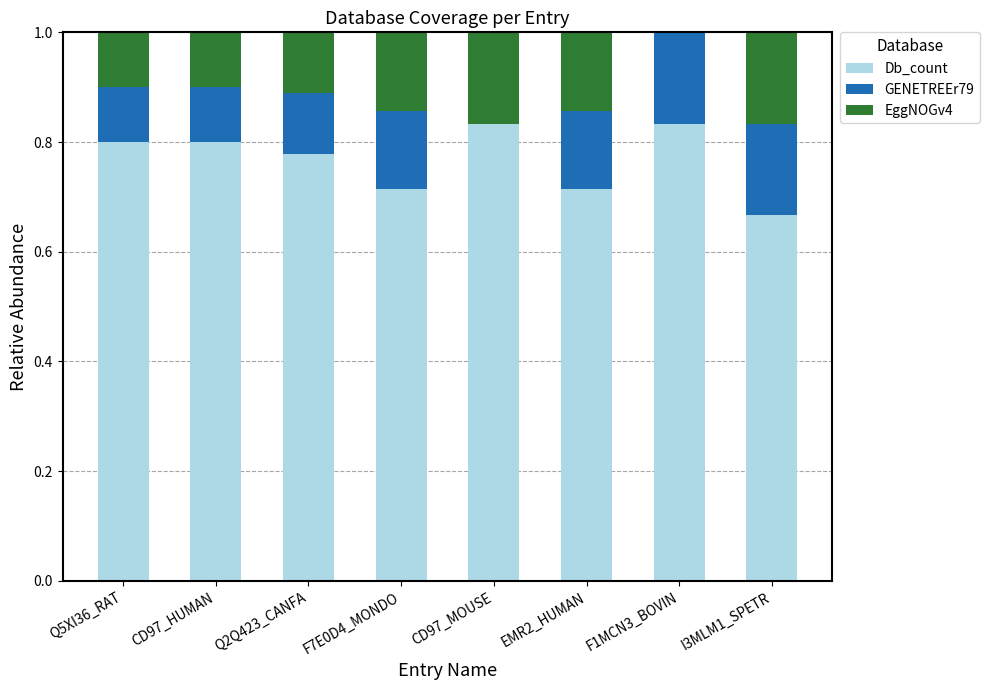

True or false: Db_count has a value of 0.3 at EMR2_HUMAN.

False